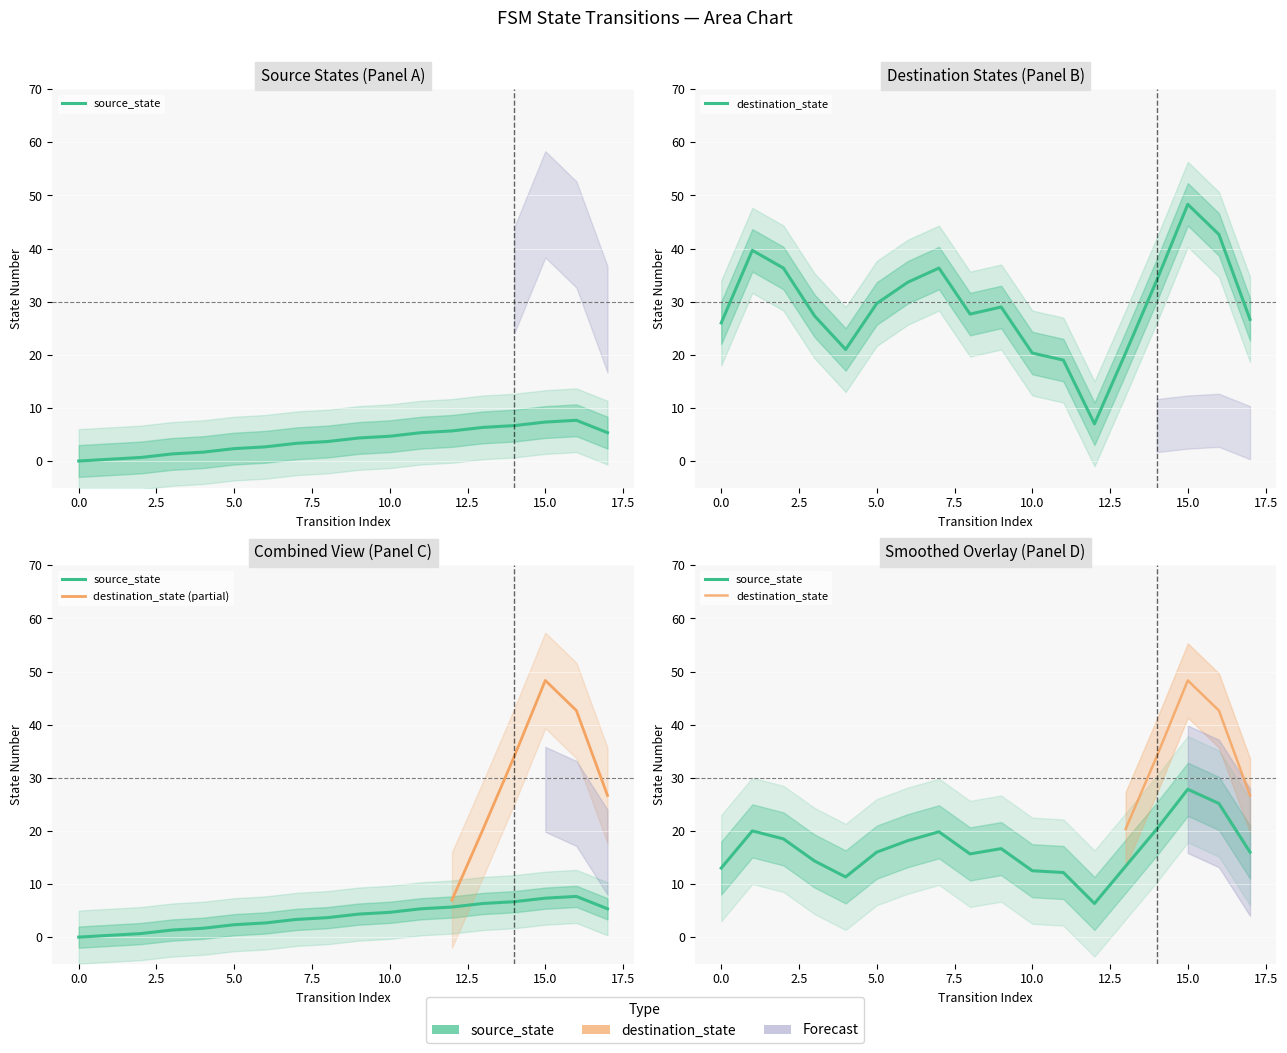

How many series are shown in this chart?

2